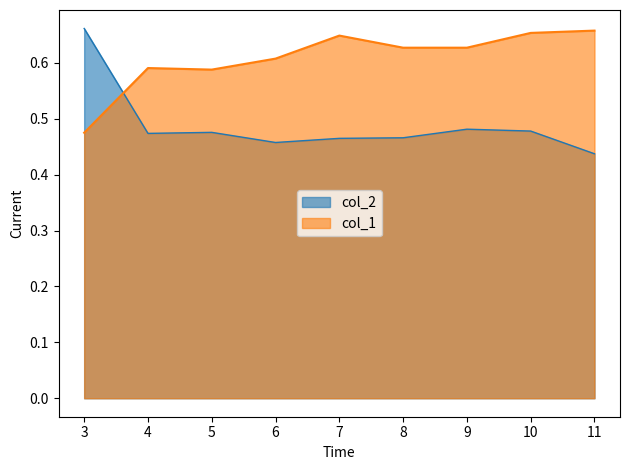

True or false: col_1 has more than 1 points higher than both neighbors.

True